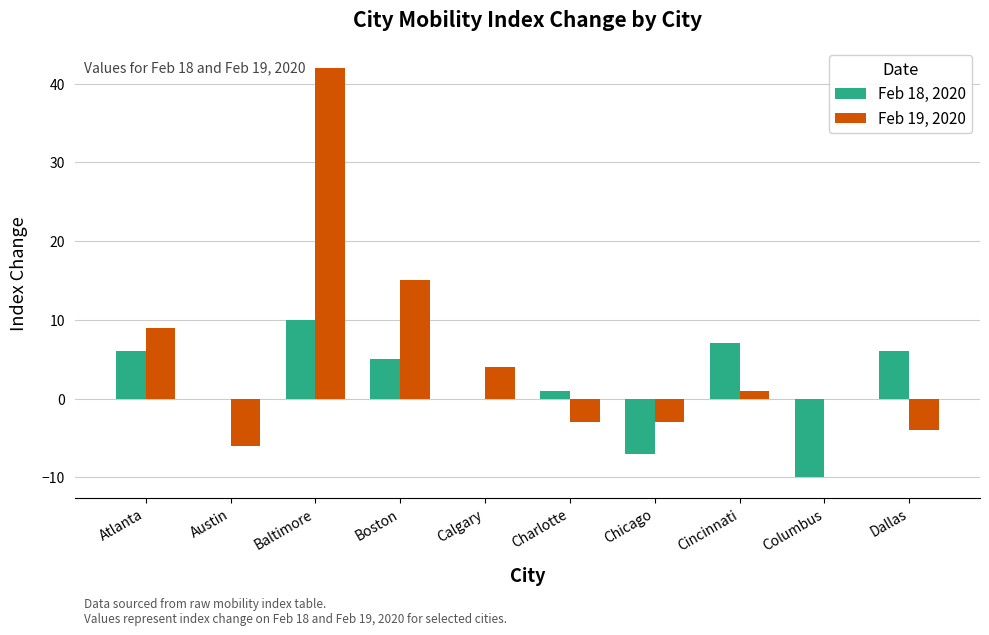

Are the bars grouped side by side (vs. stacked)?

Yes